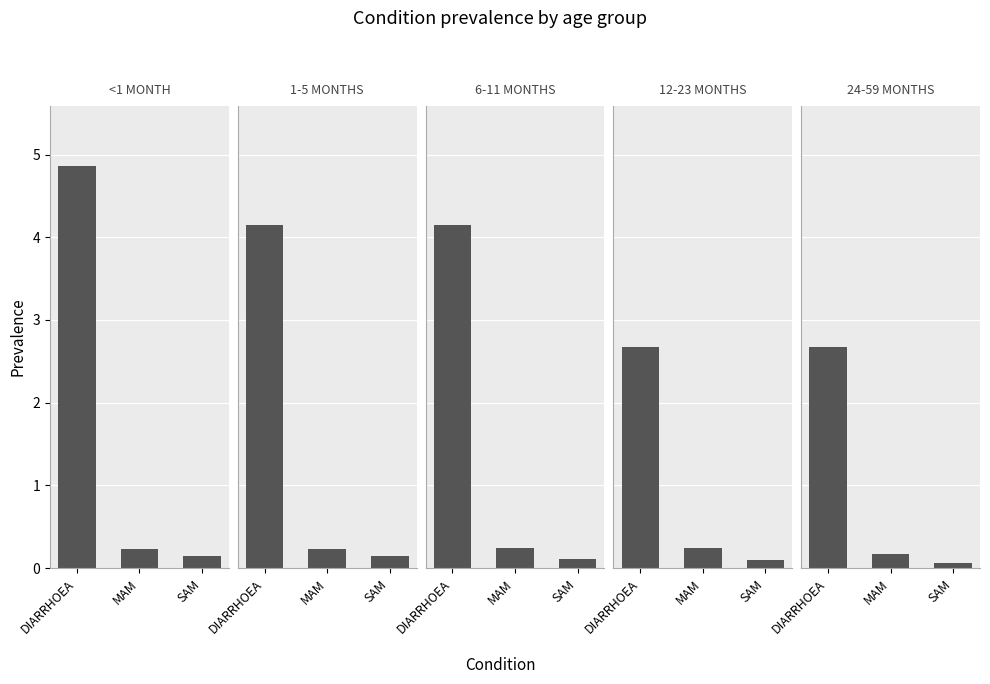

What is the label of the 3rd bar from the left?

SAM